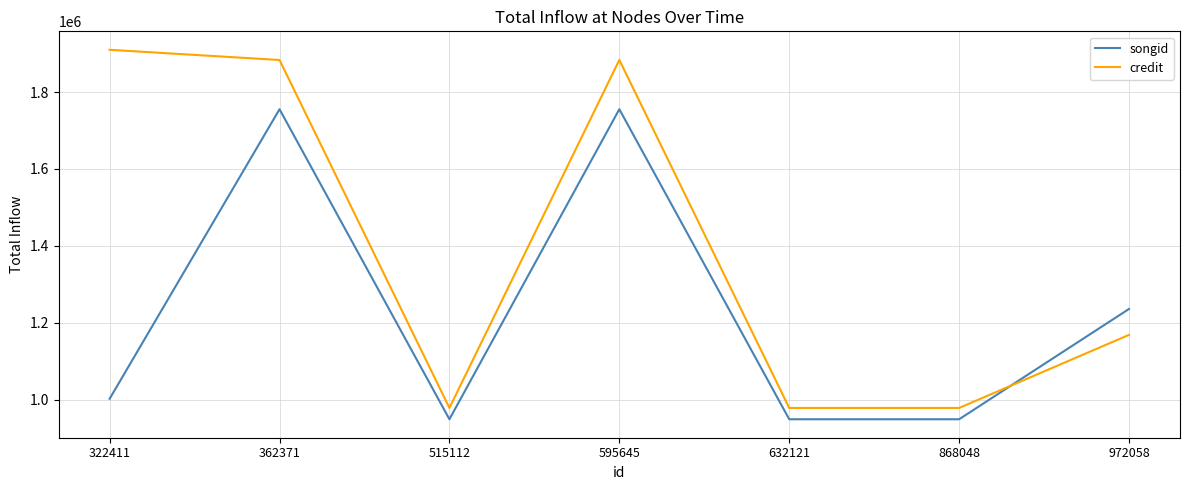

Rank the series by their average value, from highest to lowest.

credit, songid